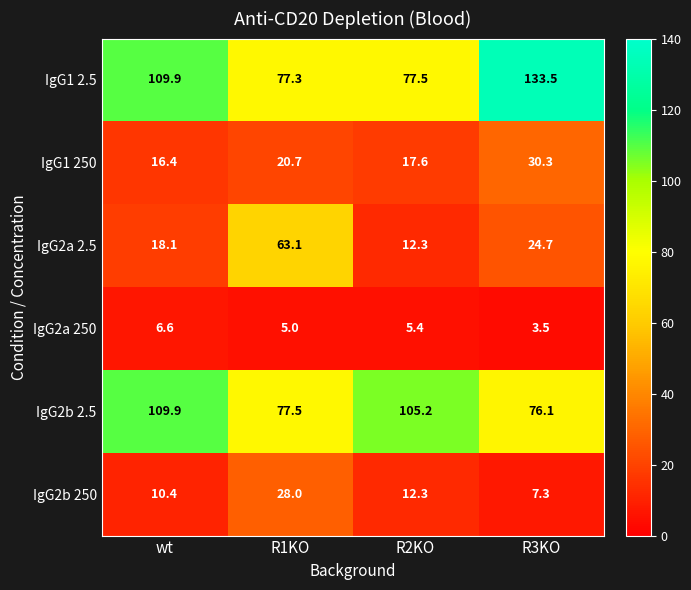

The value of IgG2b 250 at R1KO is 15.8. True or false?

False